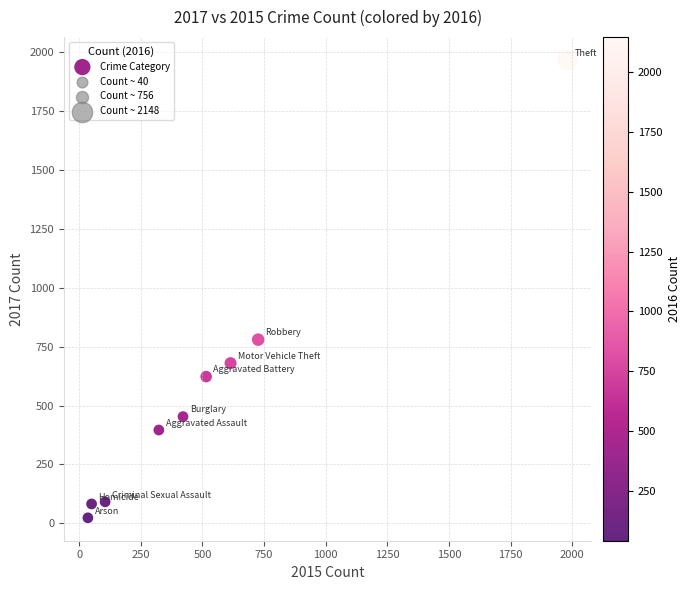

What Y value in the scatter plot is closest to 995?

780